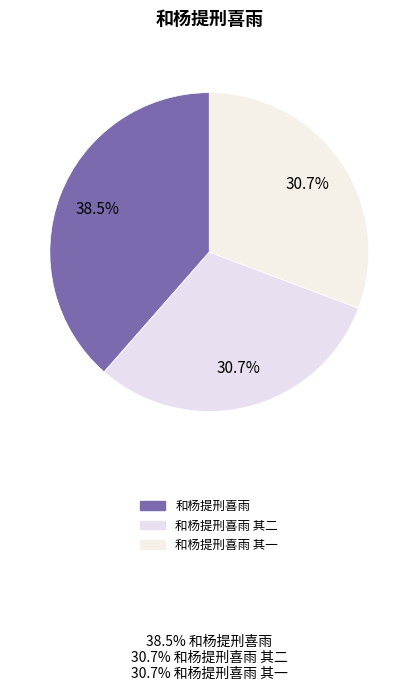

Rank the categories by value from lowest to highest.

和杨提刑喜雨 其一, 和杨提刑喜雨 其二, 和杨提刑喜雨